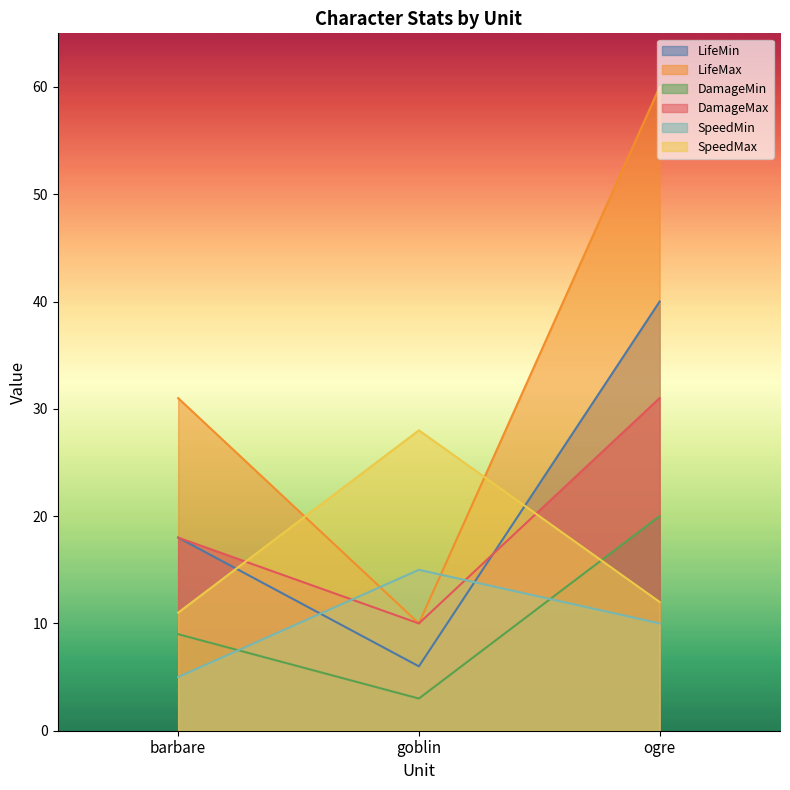

What is the approximate value of DamageMax at ogre, to the nearest 5?

30